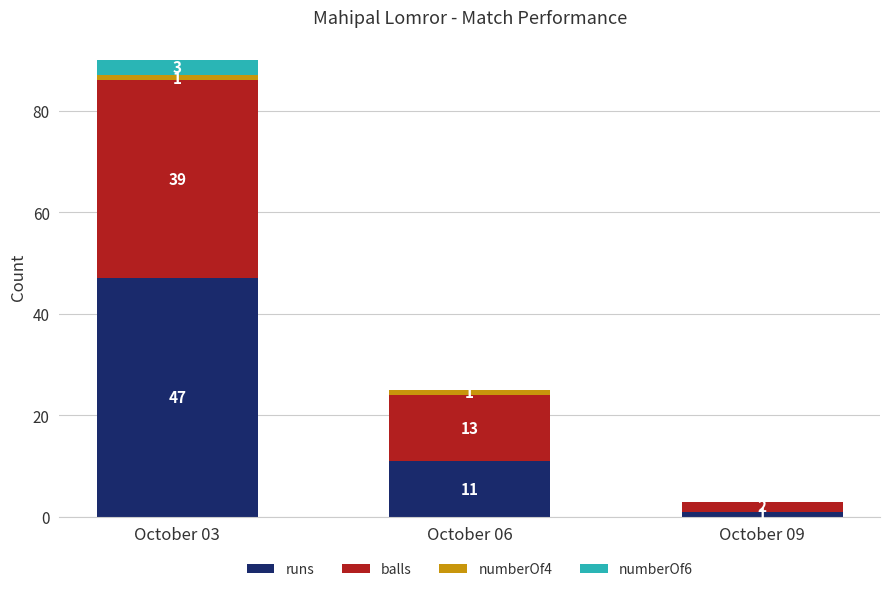

Reading right to left, transcribe the values for runs.

October 09=1	October 06=11	October 03=47